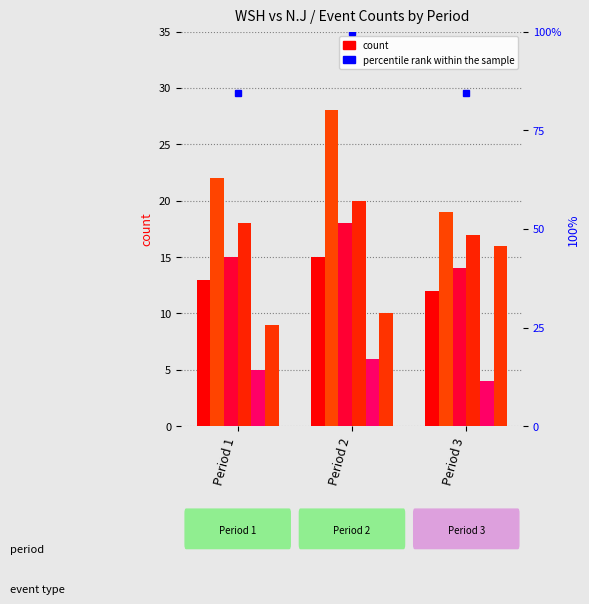

List the series in order of their peak value, lowest first.

GIVE, FAC, MISS, HIT, BLOCK, SHOT